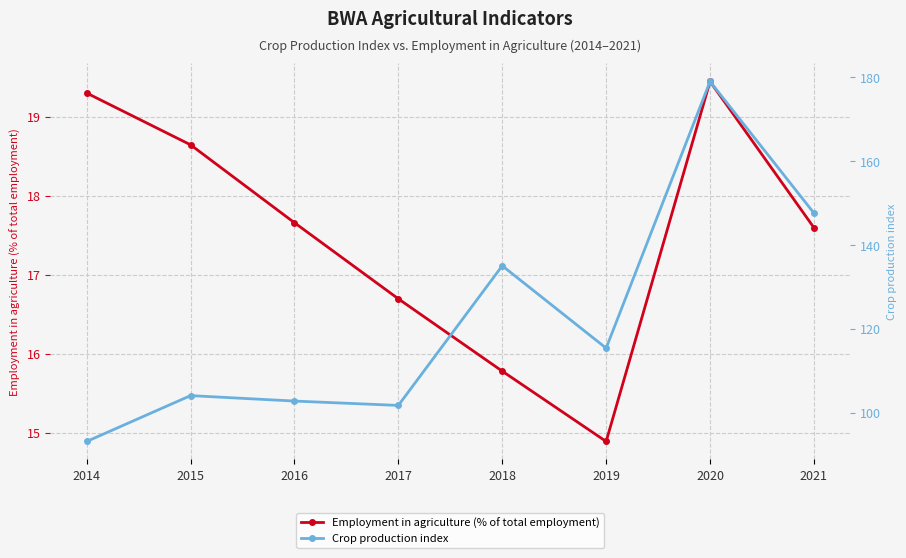

At which category does Employment in agriculture (% of total employment) reach its first local peak?

2020